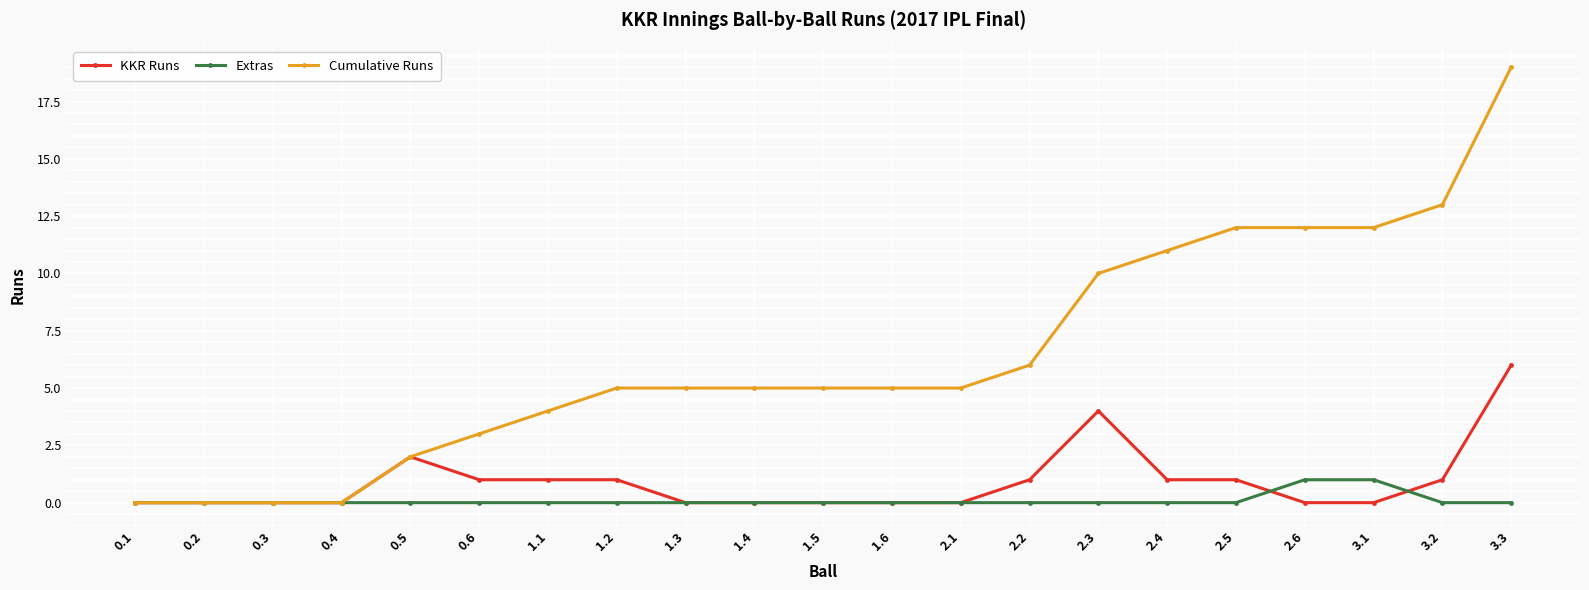

Is this an area chart (filled region under the line)?

No